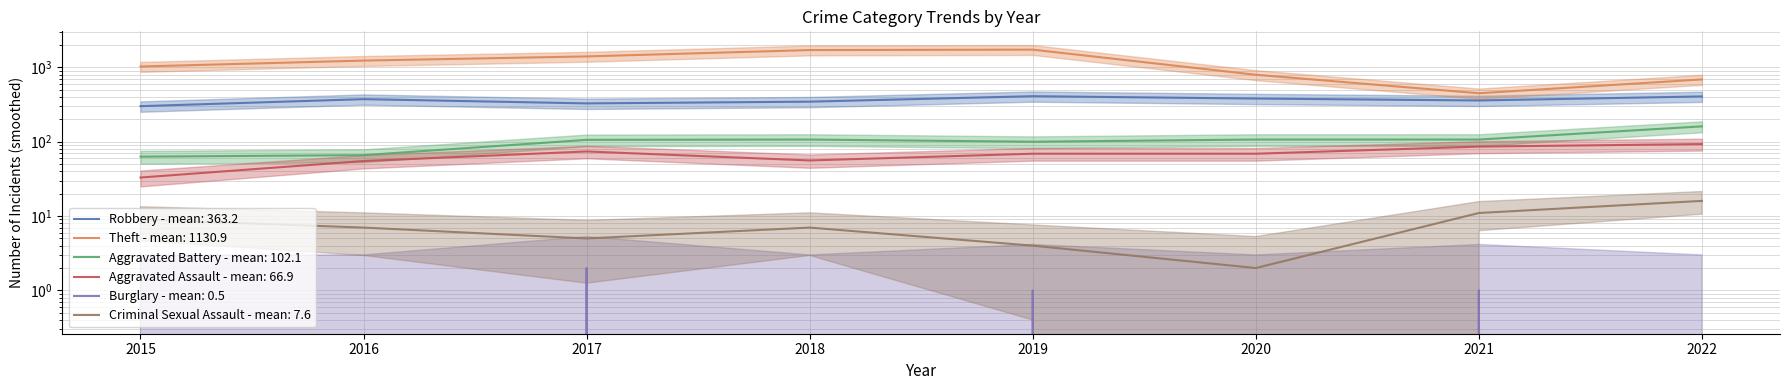

What is the average value of the Aggravated Assault series?

67